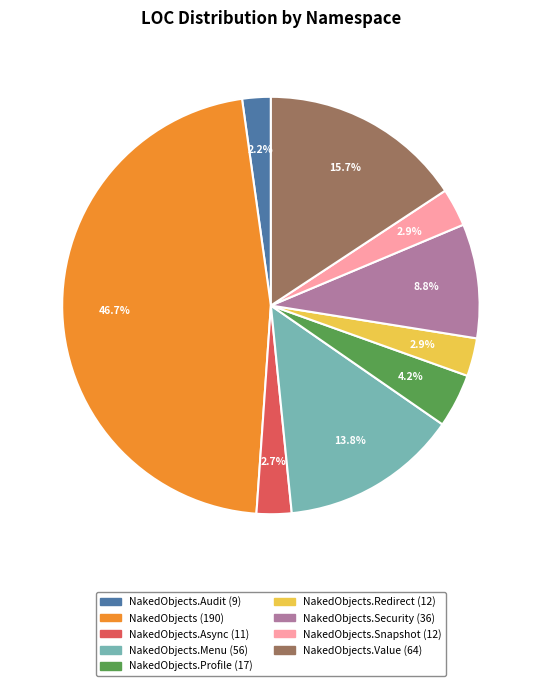

How many slices are in this pie chart?

9